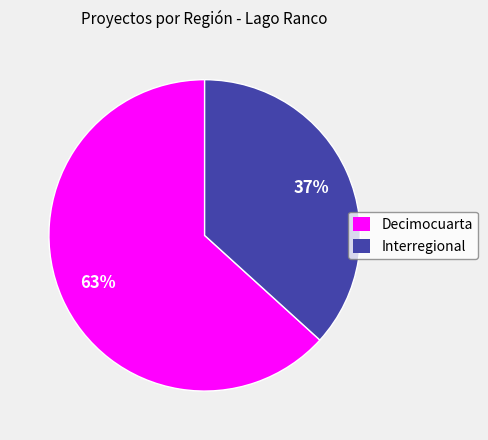

How many segments does this pie chart have?

2